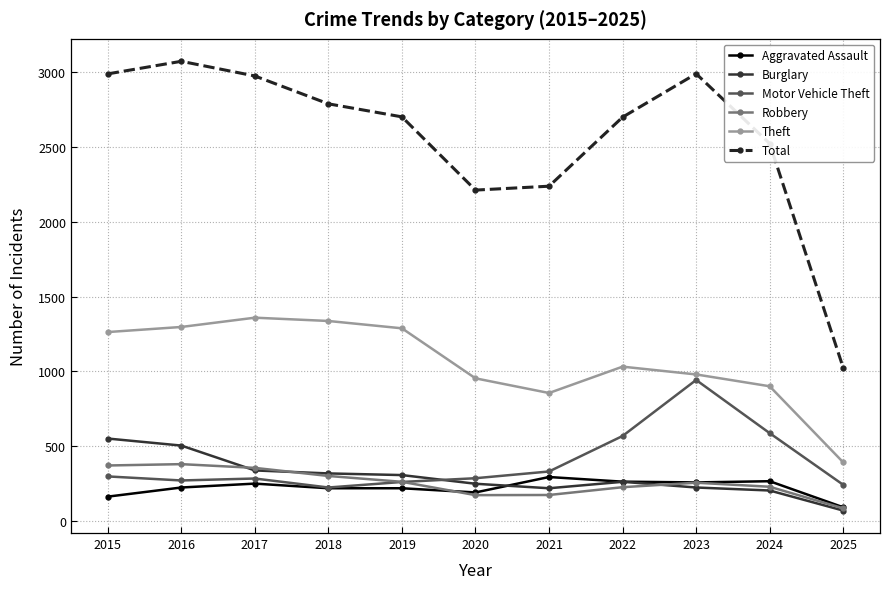

The Aggravated Assault series shows 220 at 2018. True or false?

True